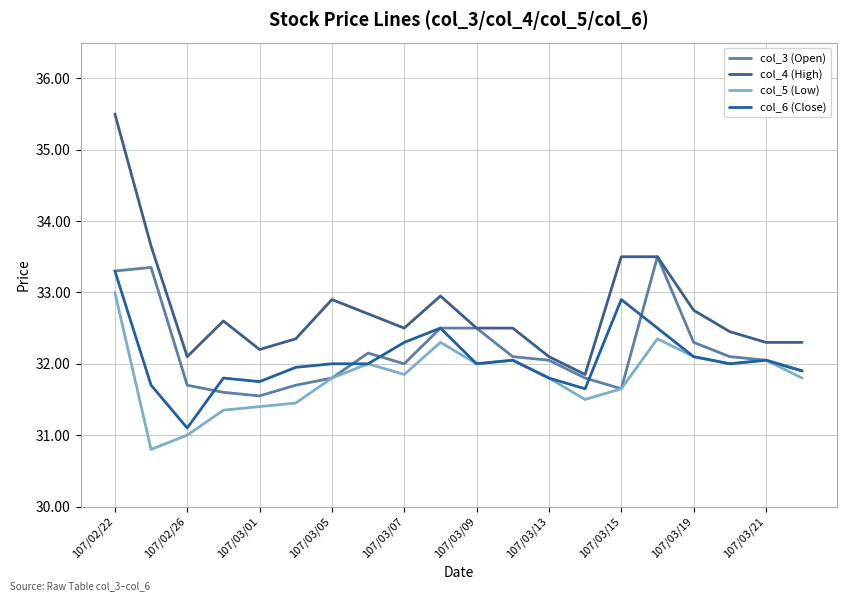

What is the sum of all col_3 (Open) values?

643.6